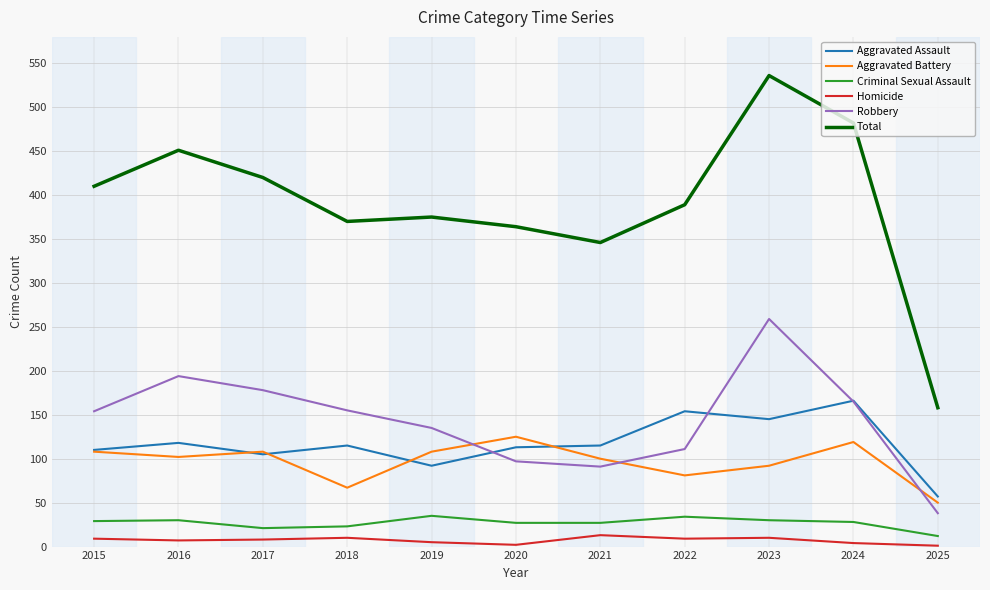

How many intersections are there between Aggravated Battery and Robbery?

3